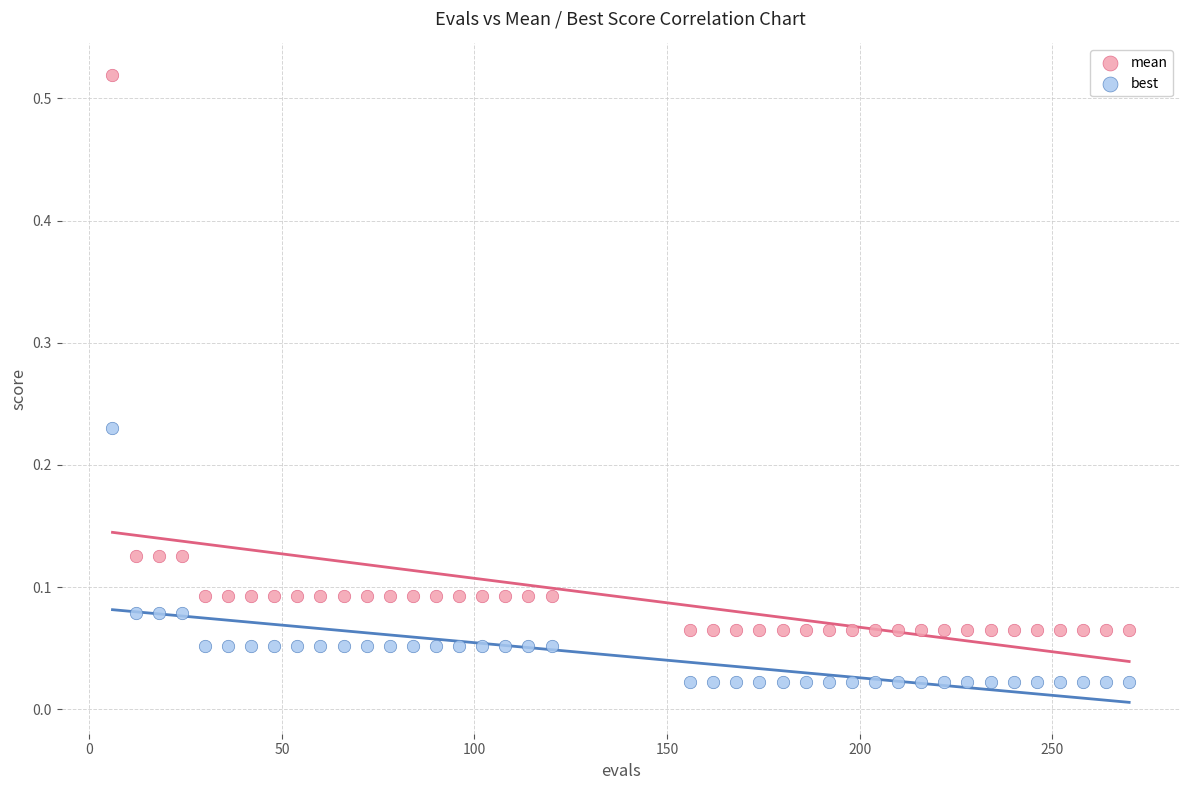

Which series reaches the minimum Y coordinate?

best